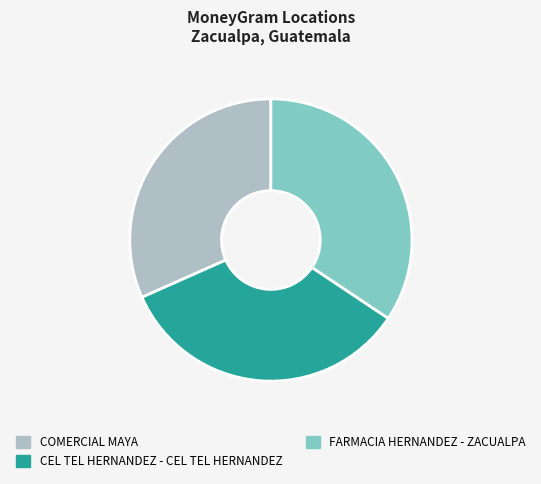

What is the smallest slice in the pie chart?

COMERCIAL MAYA